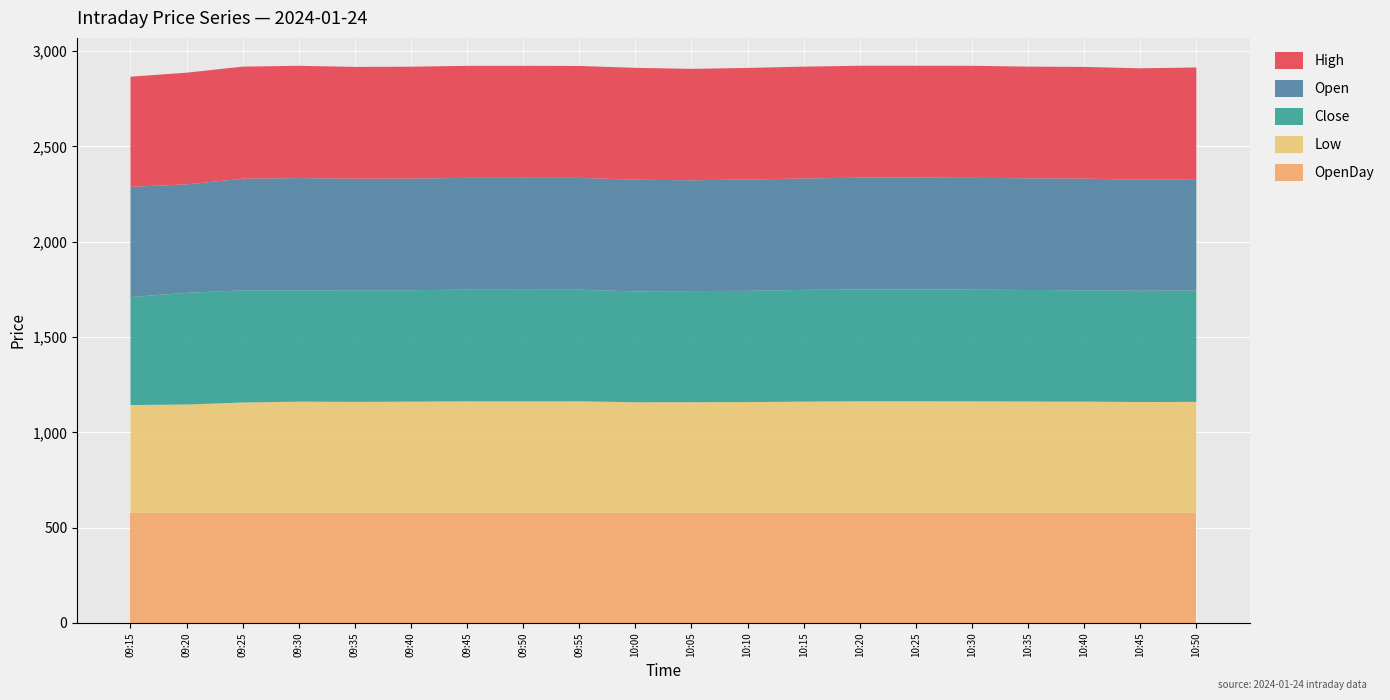

Reading left to right, transcribe all the data shown in this chart.

Open: 578.0	568.9	585.8	589.1	584.6	585.5	586.1	587.4	586.3	585.9	581.2	584.0	584.2	586.5	586.5	586.5	585.8	585.9	582.2	584.2
OpenDay: 577.1	577.1	577.1	577.1	577.1	577.1	577.1	577.1	577.1	577.1	577.1	577.1	577.1	577.1	577.1	577.1	577.1	577.1	577.1	577.1
High: 578.0	586.0	588.1	589.1	586.6	586.9	587.8	587.5	587.0	587.0	584.5	585.3	586.8	587.1	587.1	587.8	585.9	585.9	584.9	585.7
Low: 566.1	568.9	579.4	583.8	582.8	583.8	585.5	585.0	585.6	580.7	581.1	581.5	584.0	585.9	585.9	585.6	584.5	584.0	581.9	582.8
Close: 566.5	586.0	588.1	583.8	586.0	584.7	586.0	585.6	585.9	581.5	582.8	583.6	586.2	586.5	586.5	585.8	585.3	584.0	583.6	584.1